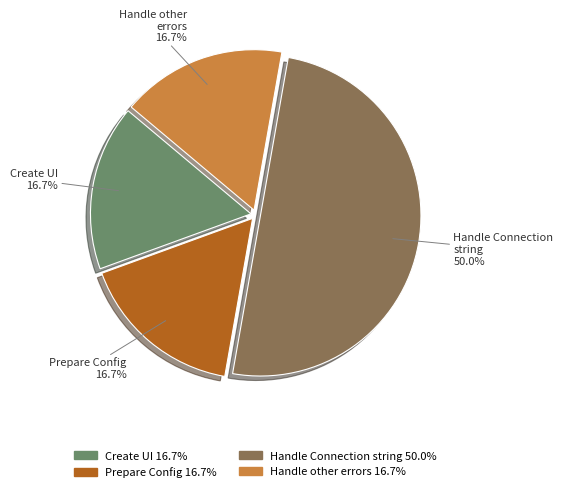

To the nearest percent, what is the average slice percentage?

25%